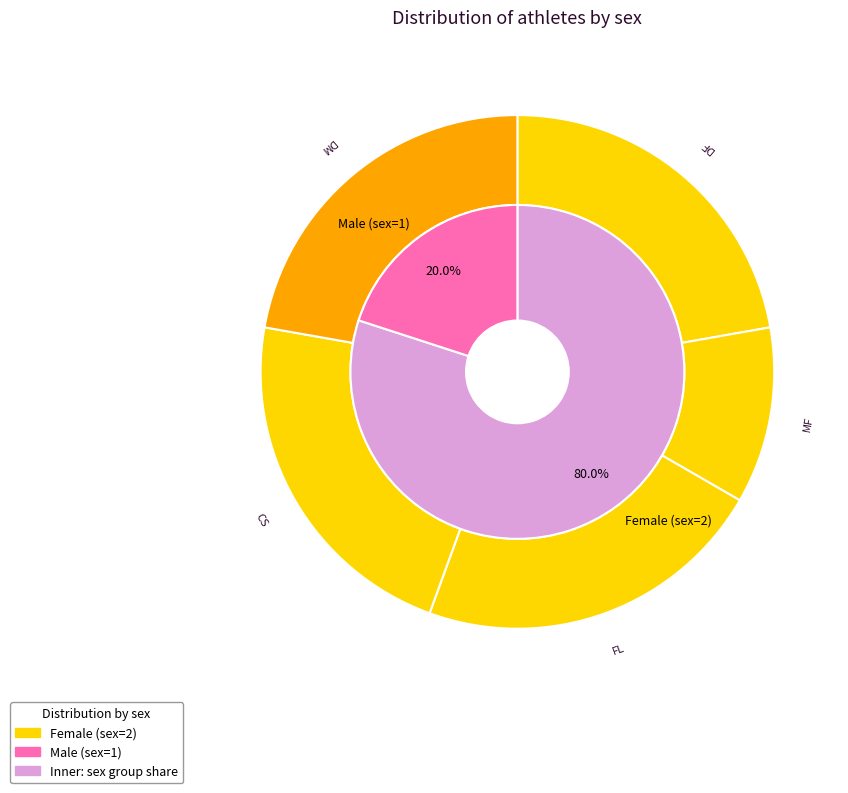

What percentage is the DF slice, to the nearest percent?

22%